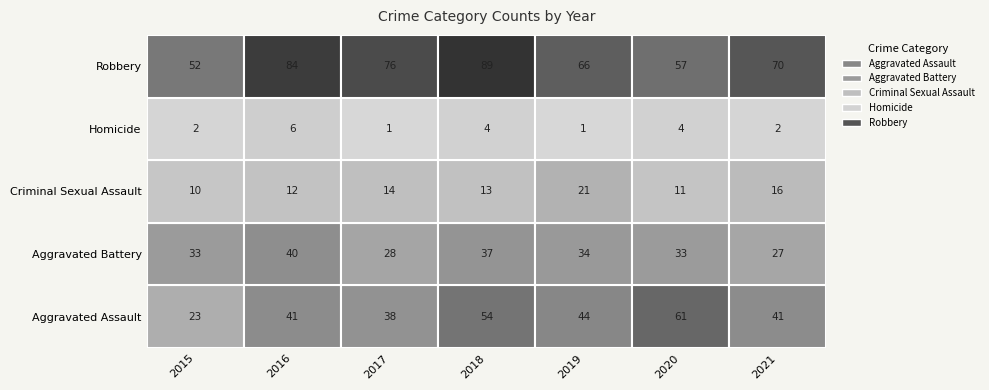

What value does the Robbery series have at 2015, to the nearest 5?

50